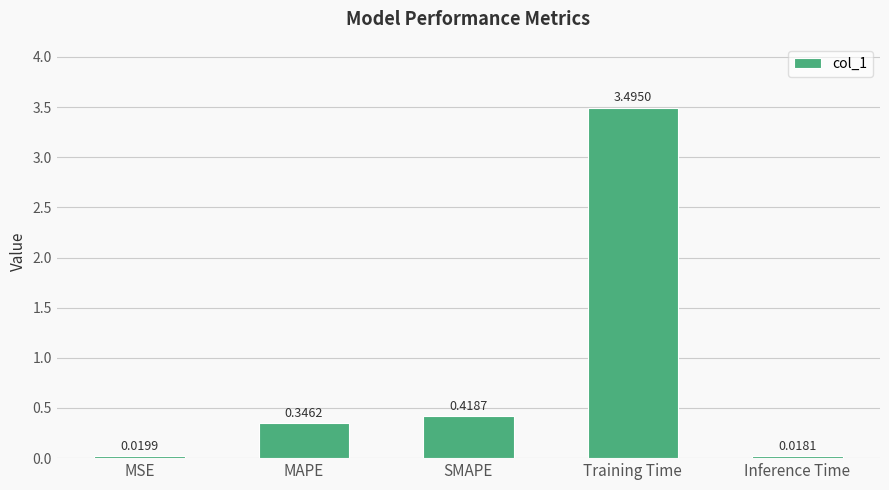

At which label is the value closest to 1?

SMAPE